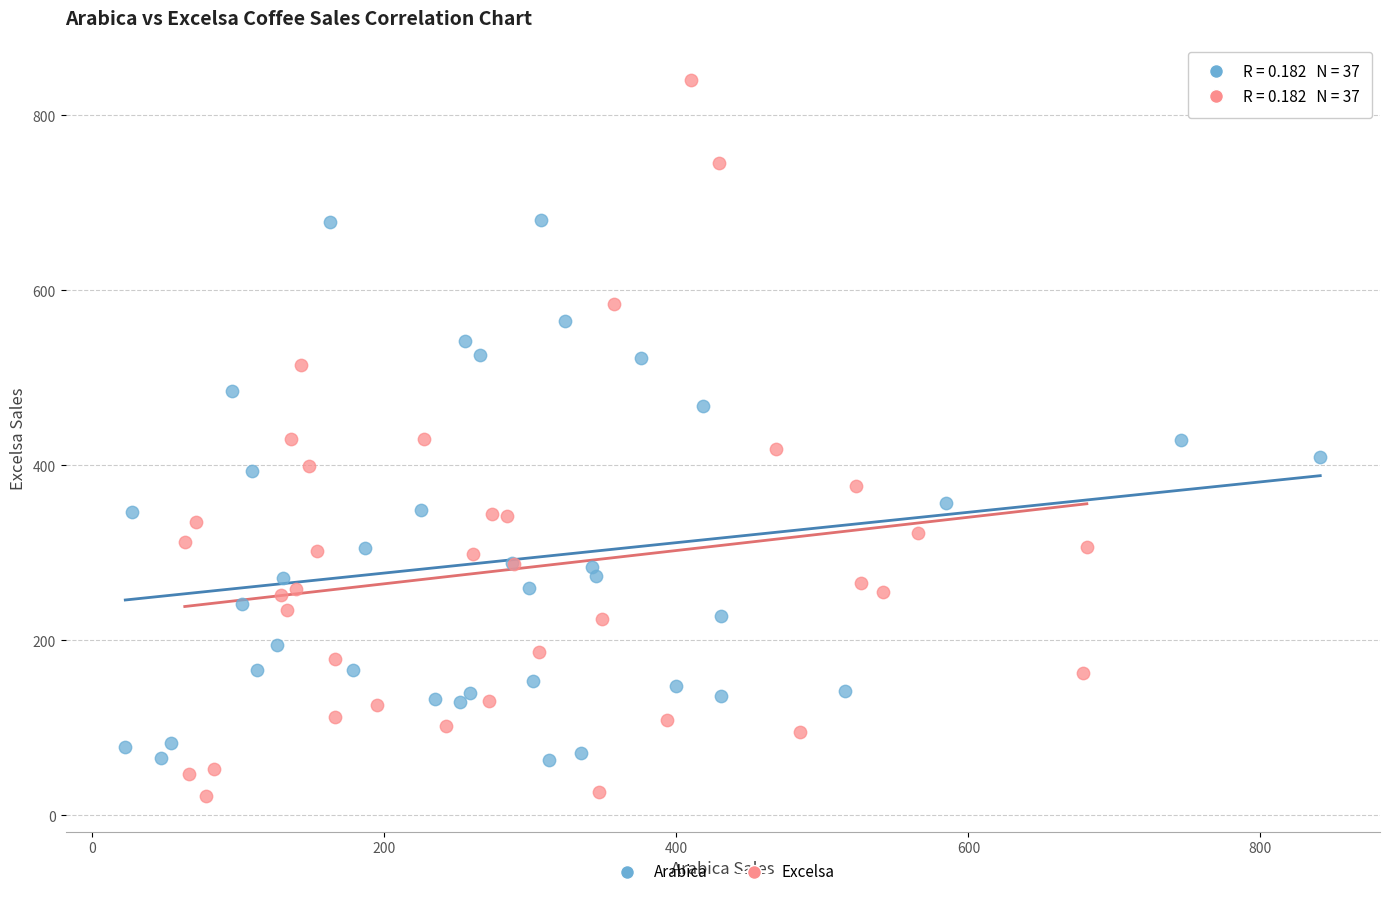

Which series contains the lowest Y value?

Excelsa